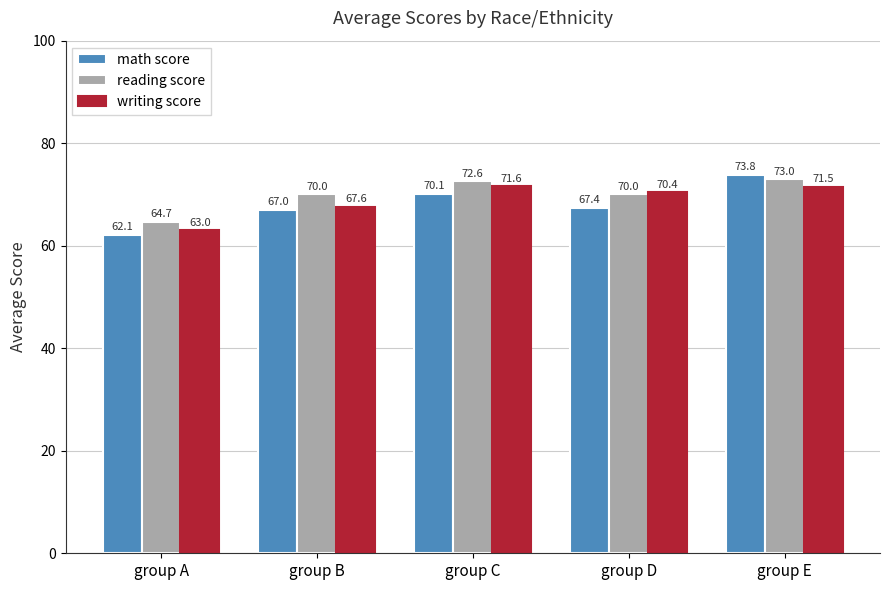

How many values in the math score series are below 67?

1